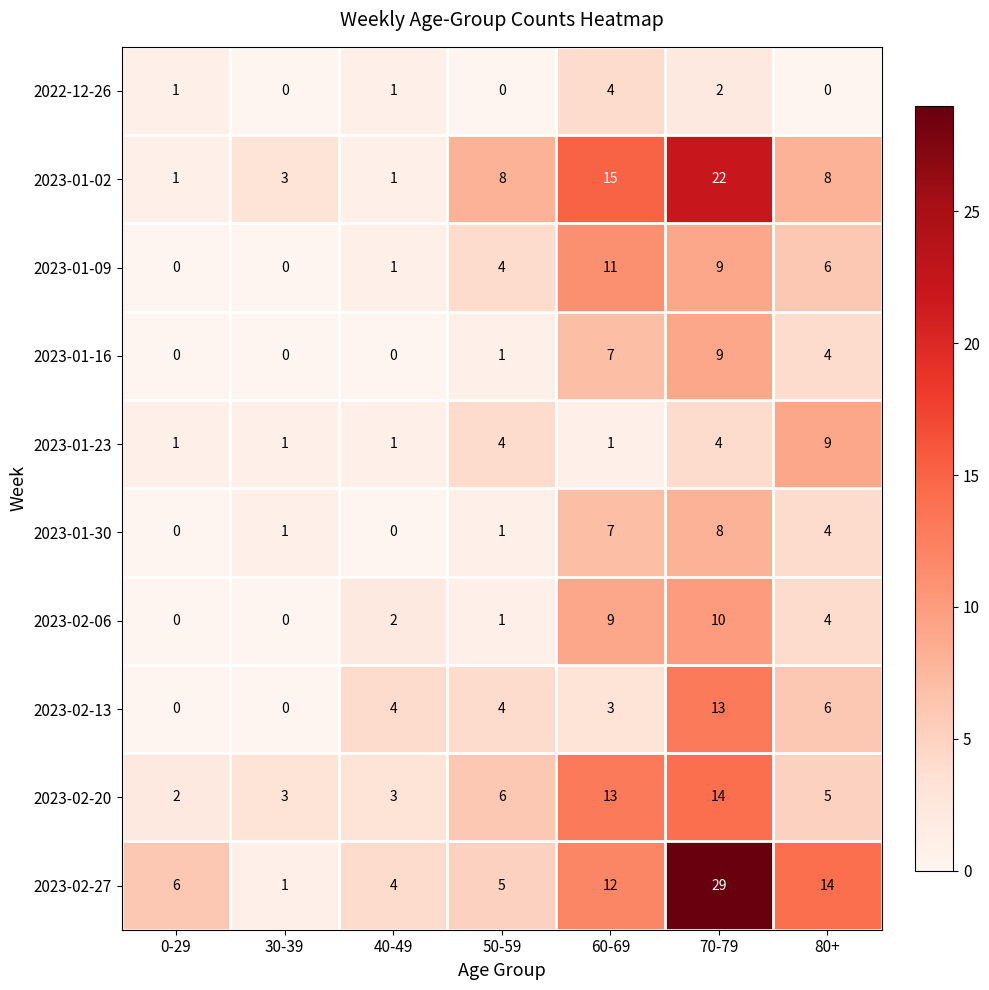

Which label corresponds to the largest value in the chart?

70-79